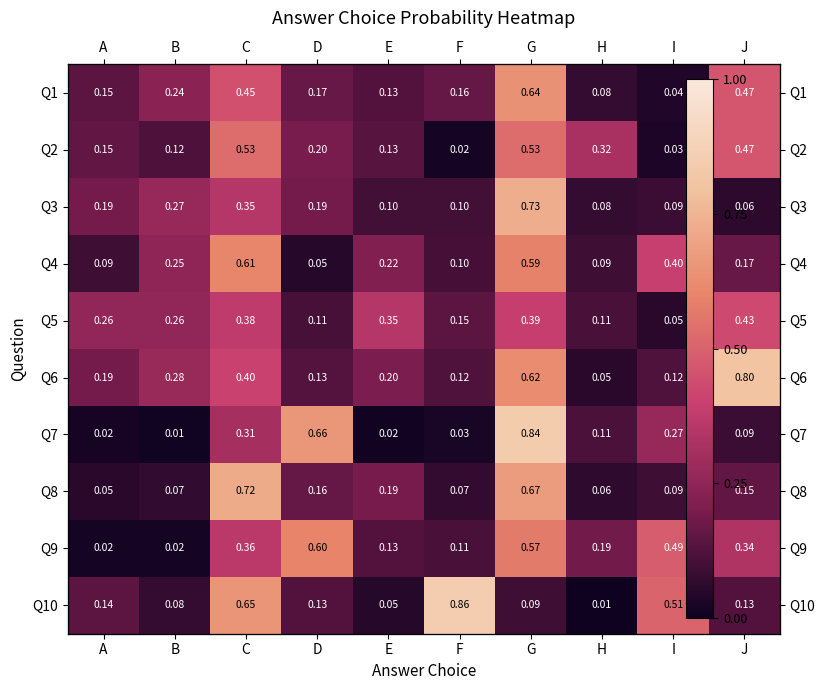

True or false: Q7 has a value of 0.2 at I.

False